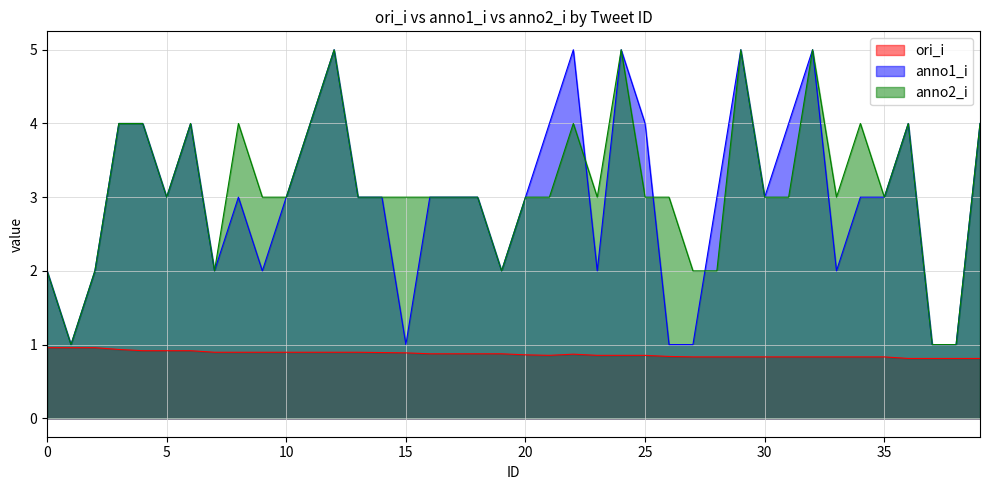

What are all the series names shown in the legend?

ori_i, anno1_i, anno2_i